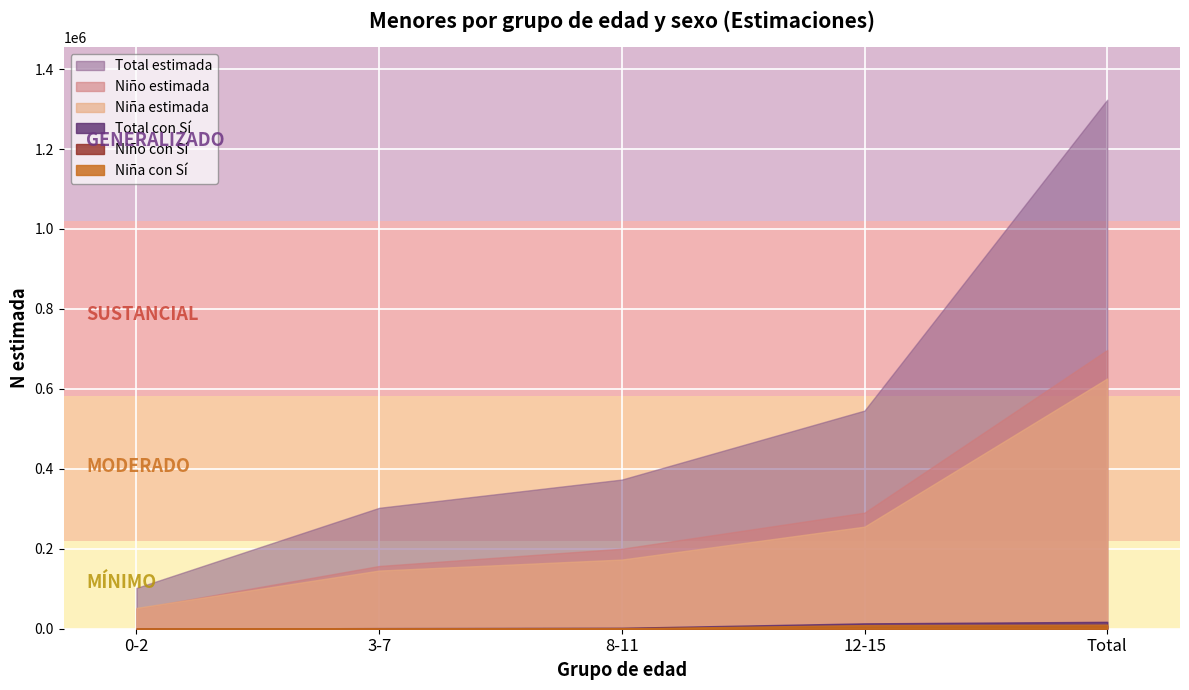

What is the average value of the Total_estimada series?

529298